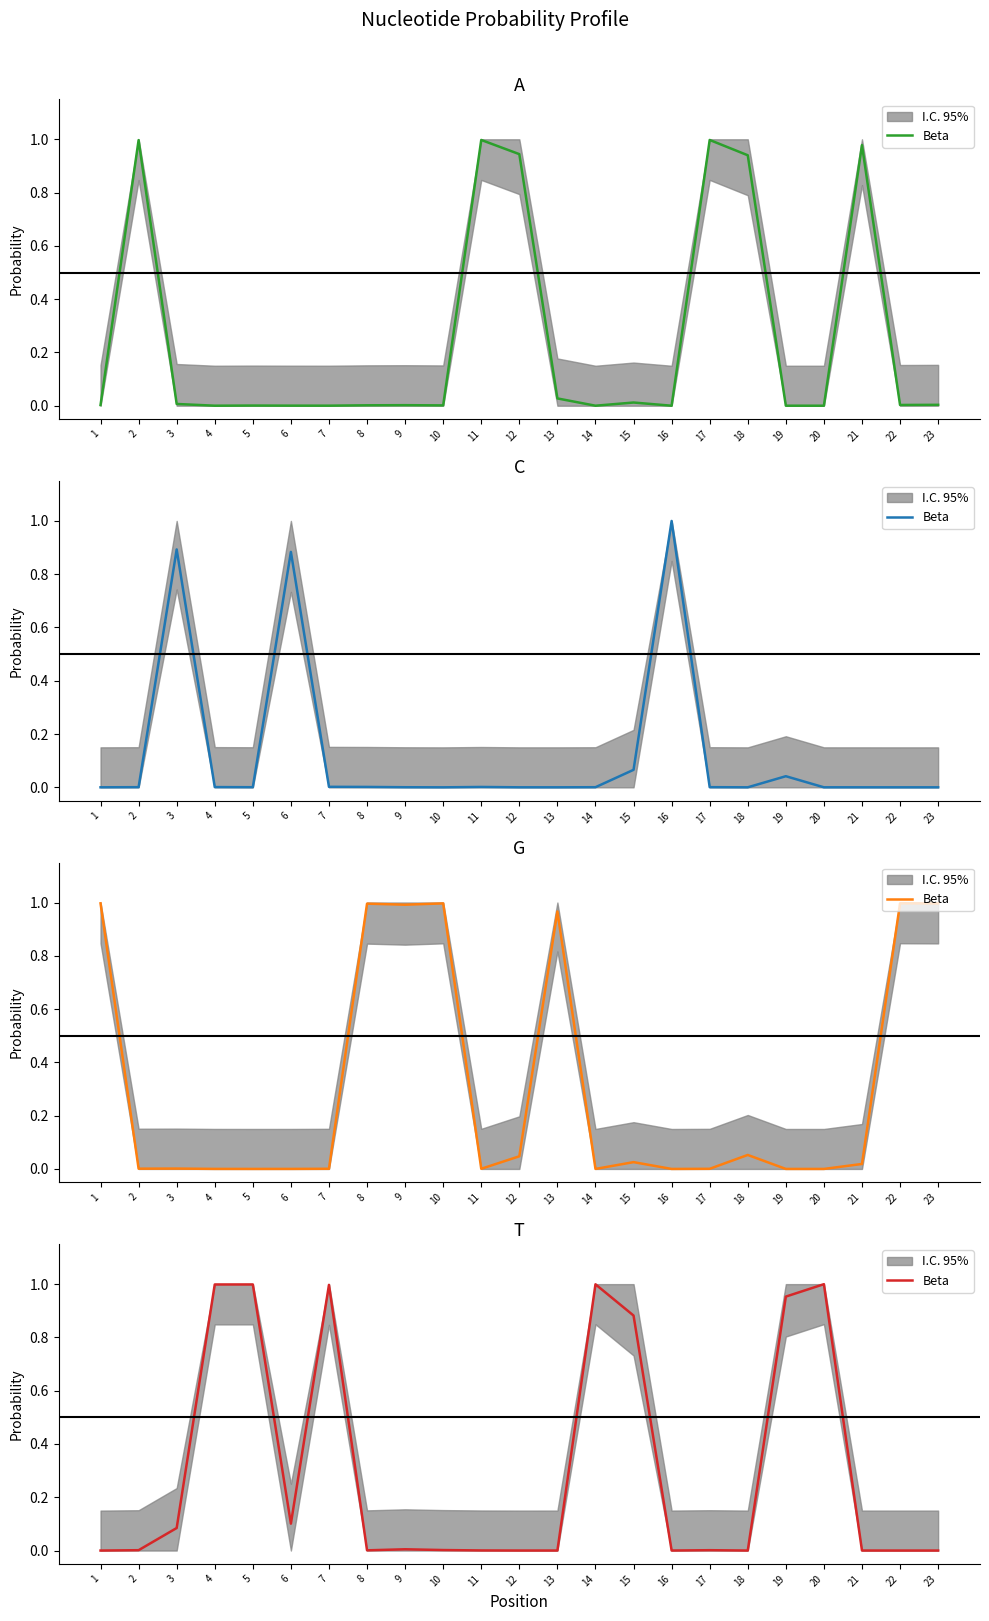

Rank the categories by value from highest to lowest.

20, 14, 5, 4, 7, 19, 15, 6, 3, 9, 10, 2, 17, 8, 11, 13, 16, 21, 12, 18, 1, 23, 22